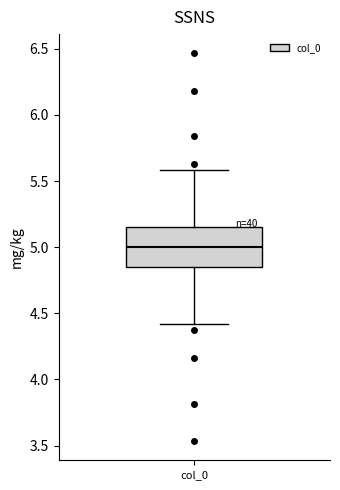

Transcribe this box plot: give where the median line is, the range the box spans, and where the two whiskers end, as read against the y-axis. The values are not printed on the chart, so give them approximately, as read against the axis.

median 5.00, box 4.85 to 5.15, whiskers 4.40 to 5.60